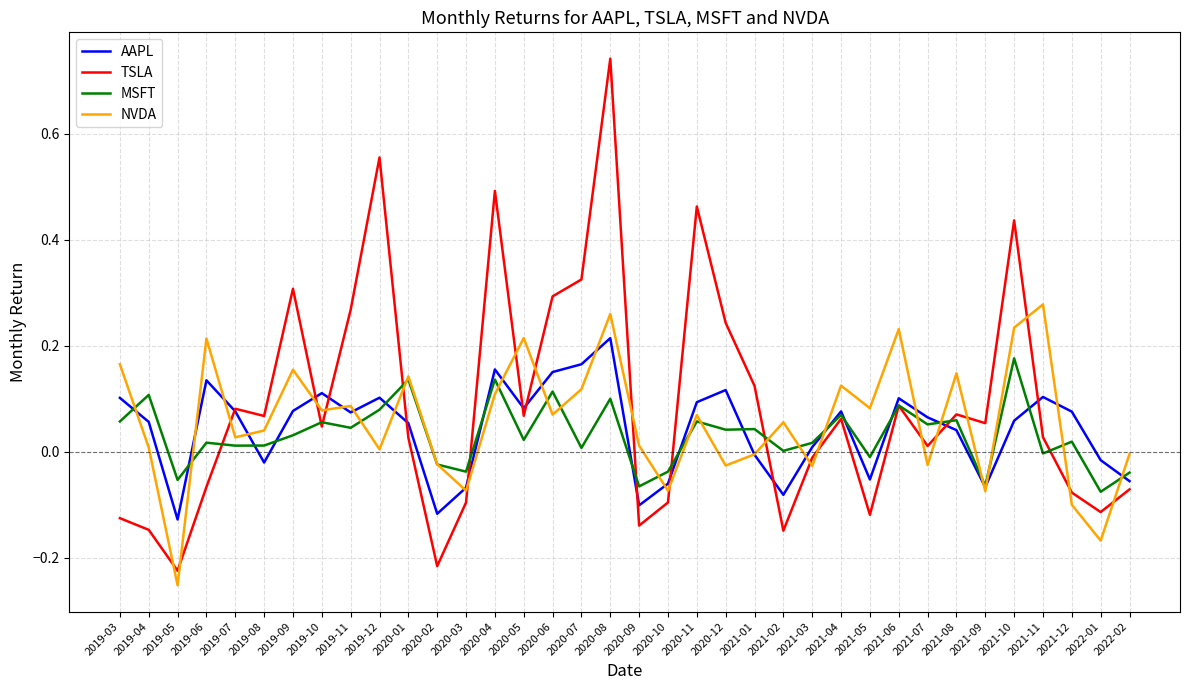

True or false: TSLA has a value of 0.1 at 2019-10.

False